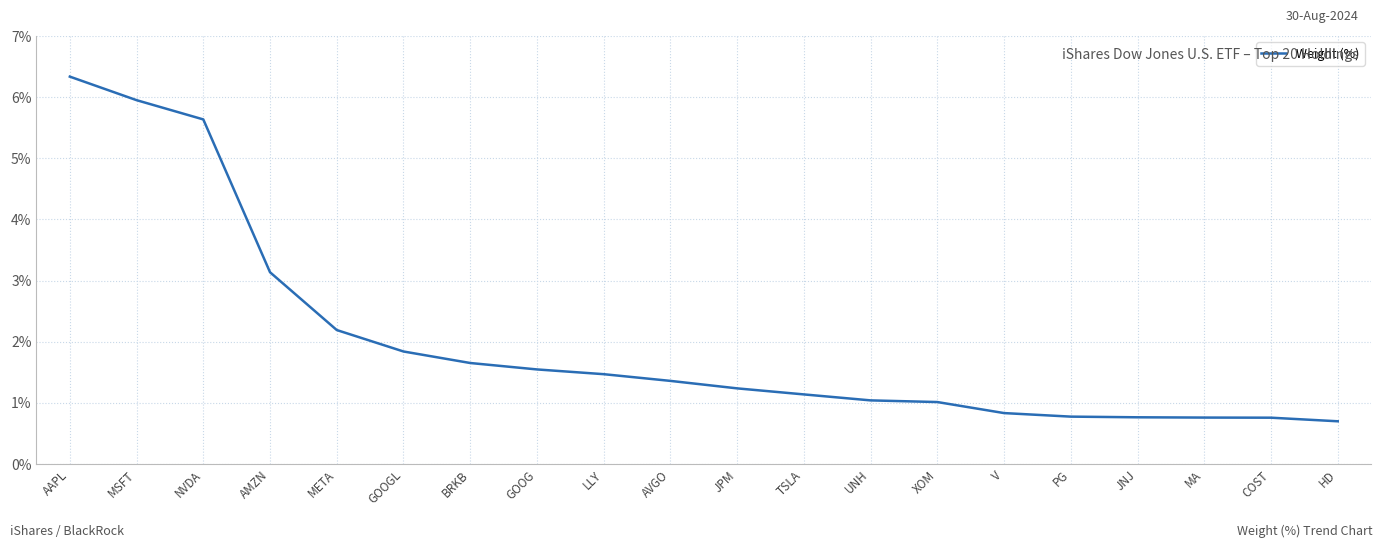

What is the maximum value shown in the chart?

6.3